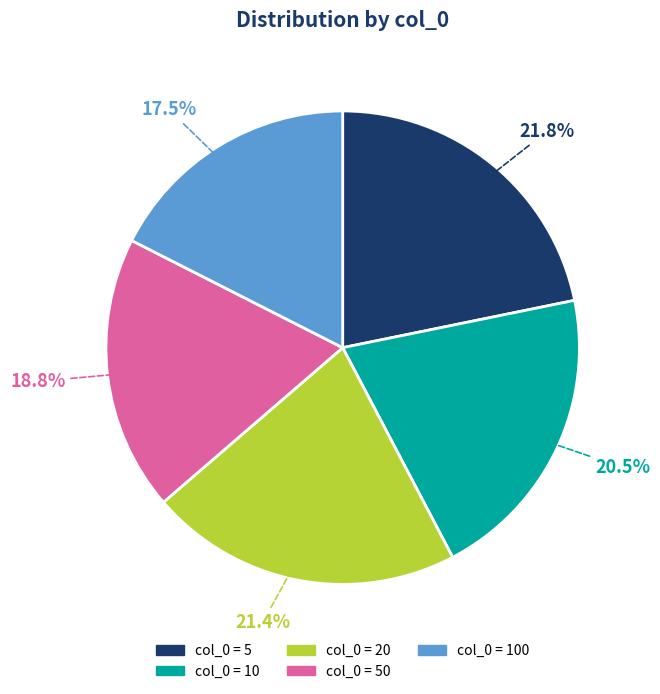

Is there any slice that represents more than half of the pie?

No